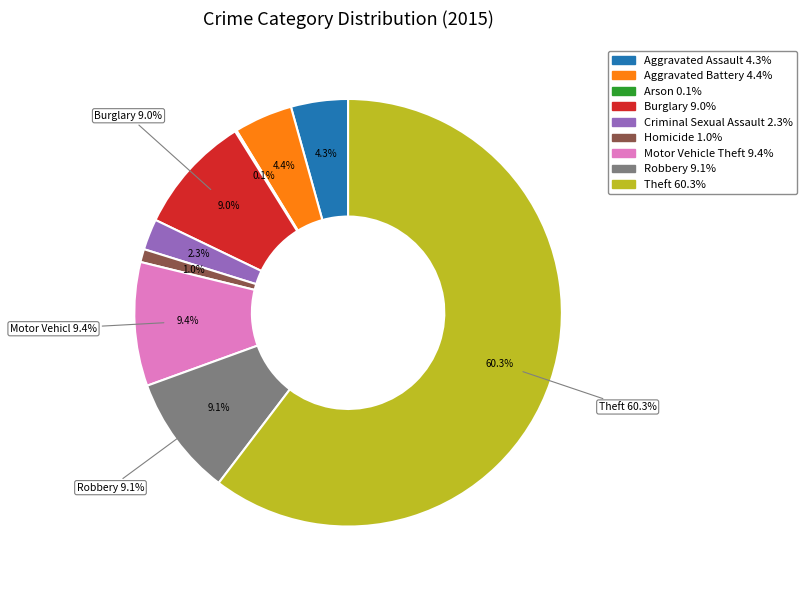

Which slice is the largest?

Theft